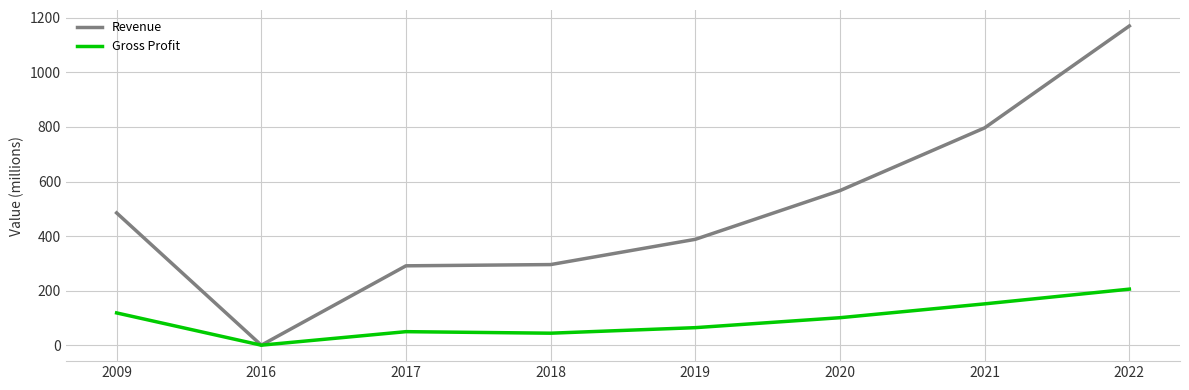

At how many categories does at least one series exceed 418?

4